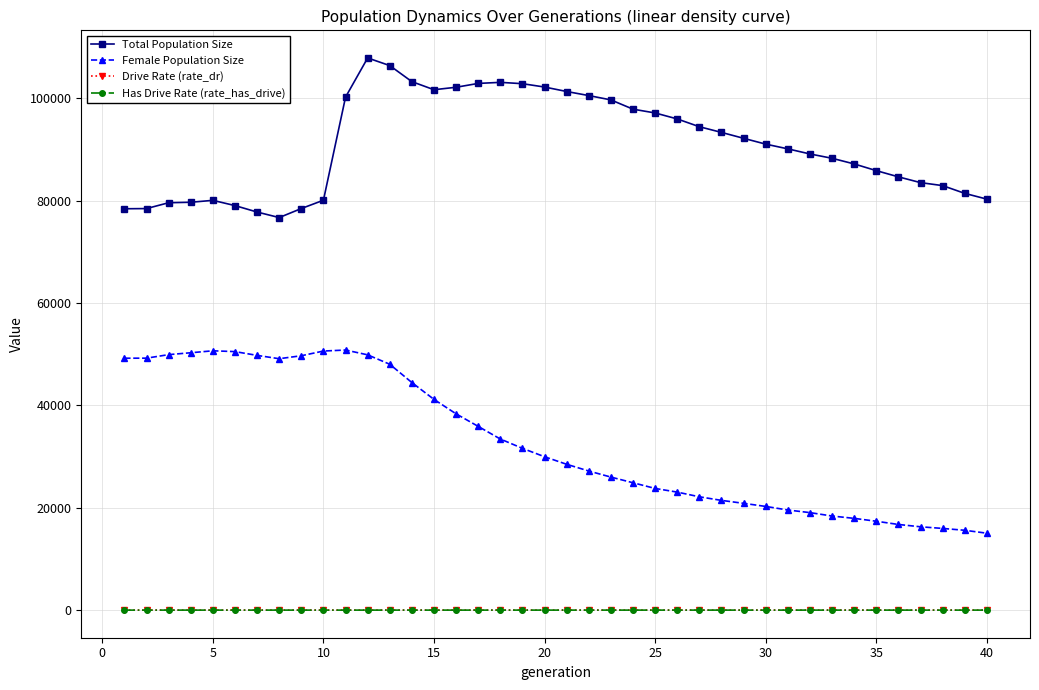

True or false: Female Population Size and Drive Rate (rate_dr) intersect in this chart.

False